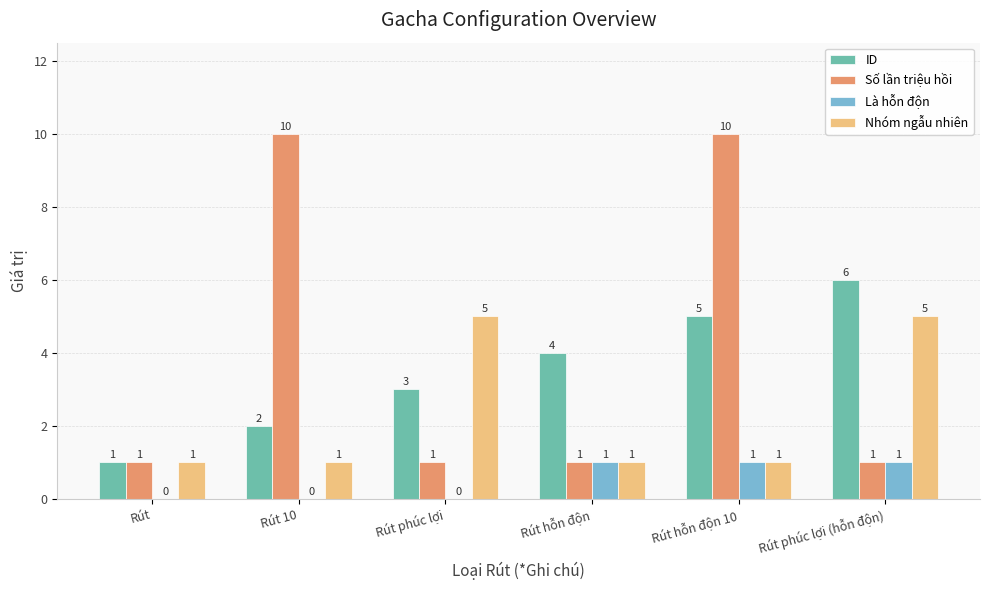

What is the sum of all Nhóm ngẫu nhiên values?

14